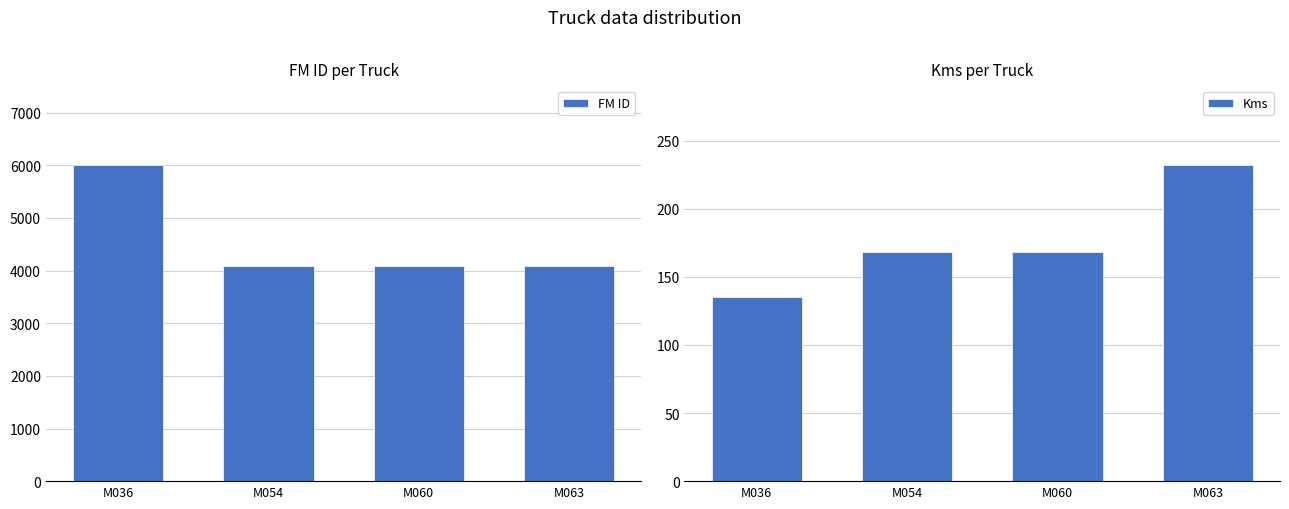

What is the maximum value for FM ID?

6004